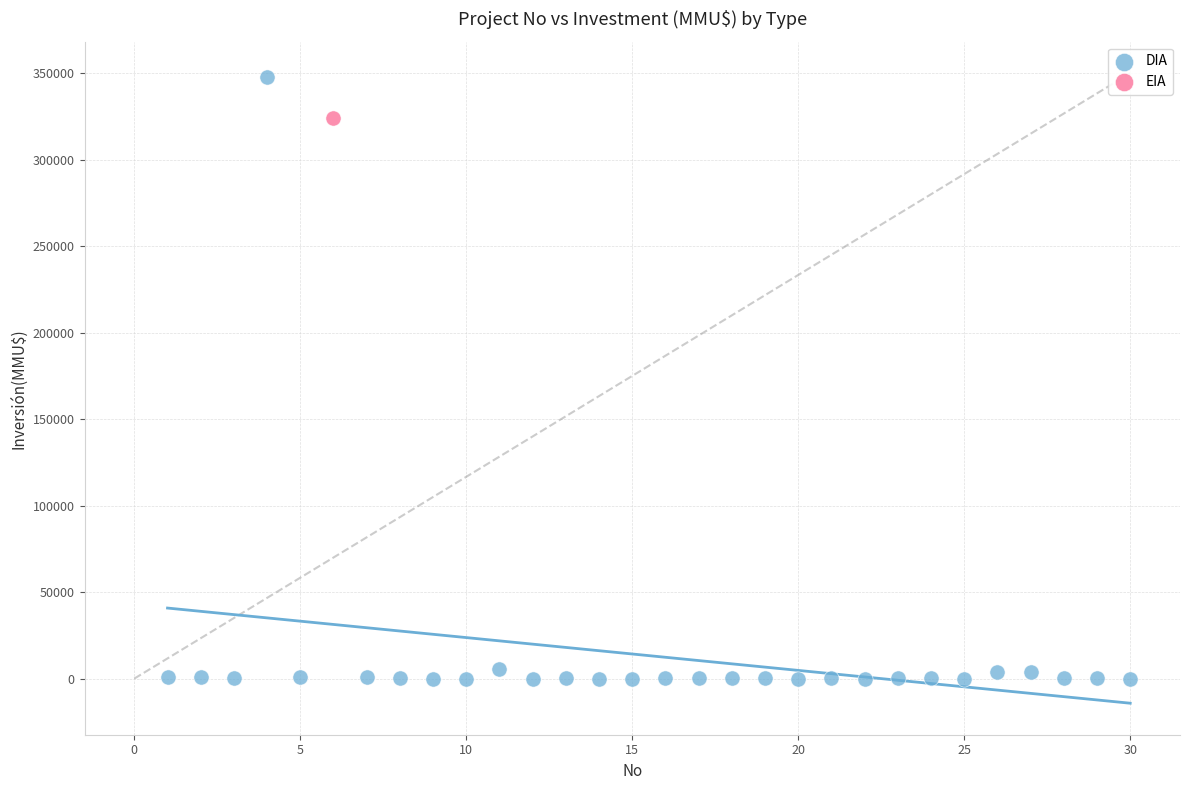

What are all the series names shown in the legend?

DIA, EIA